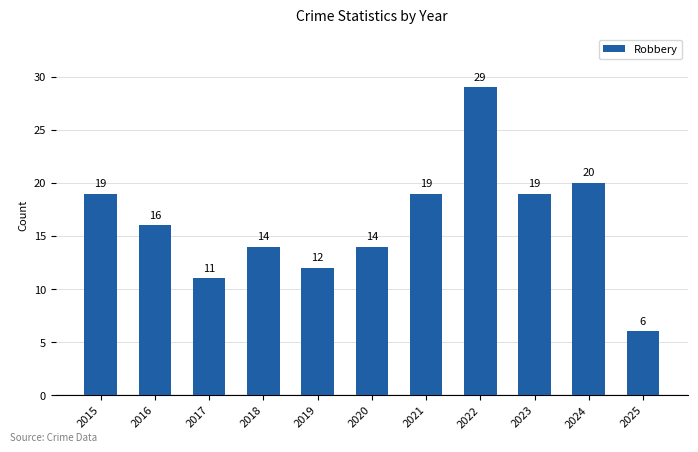

What is the change in value from 2015 to 2020?

-5